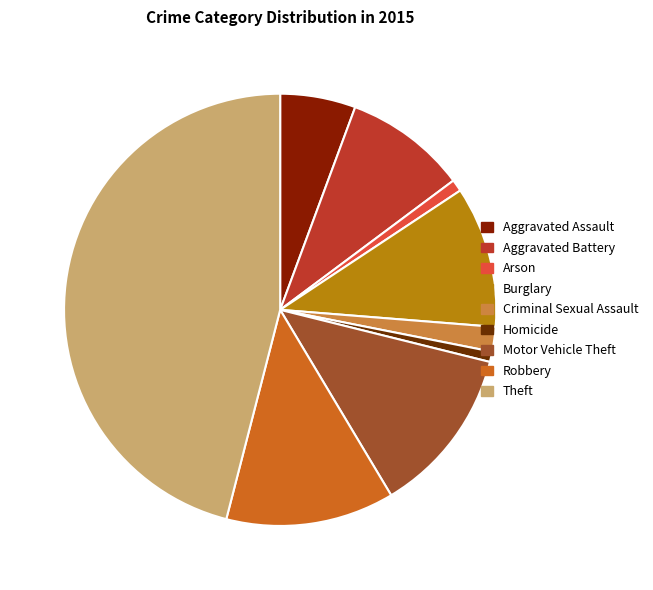

Between Robbery and Homicide, which is larger?

Robbery